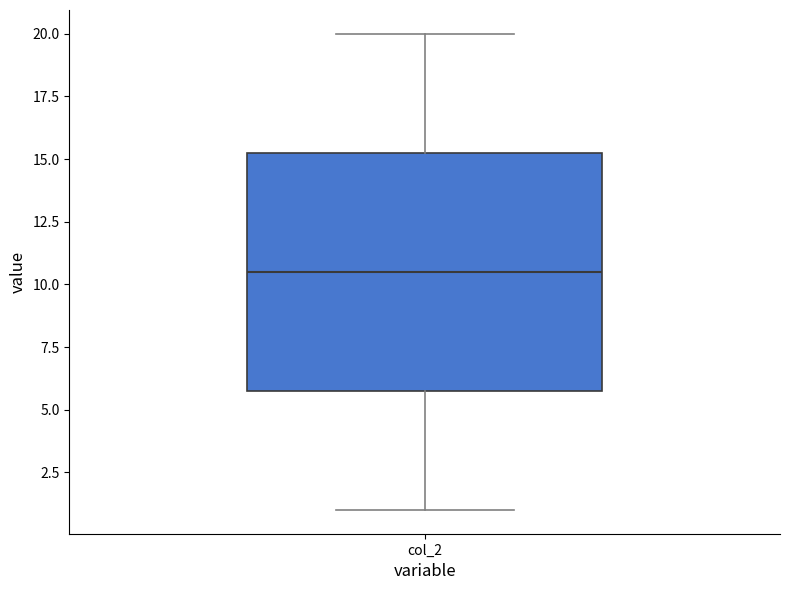

Transcribe this box plot: give where the median line is, the range the box spans, and where the two whiskers end, as read against the y-axis. The values are not printed on the chart, so give them approximately, as read against the axis.

median 10.5, box 6.0 to 15.5, whiskers 1.0 to 20.0